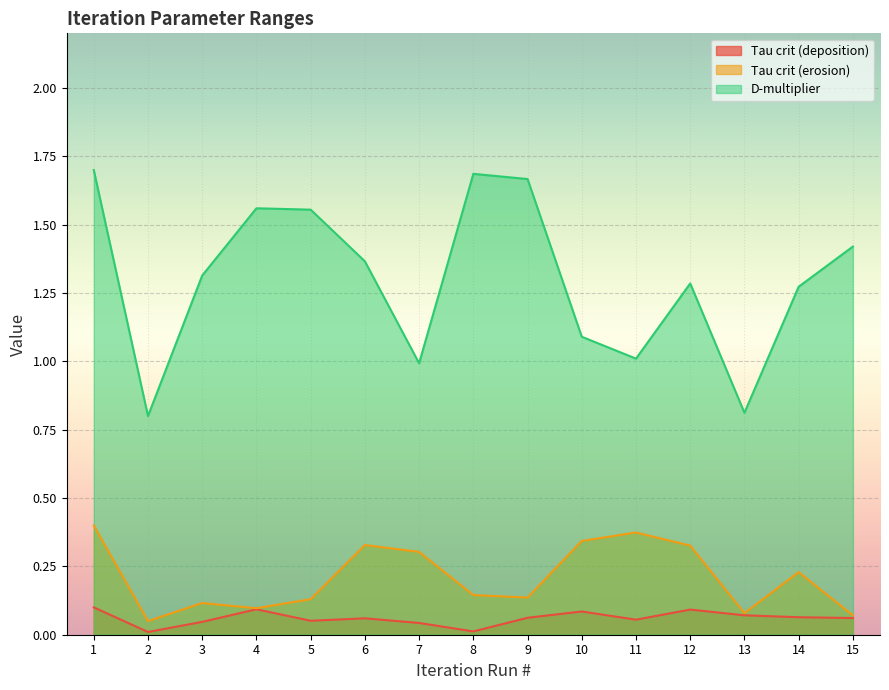

At which label is Tau crit (deposition) closest to 0?

2